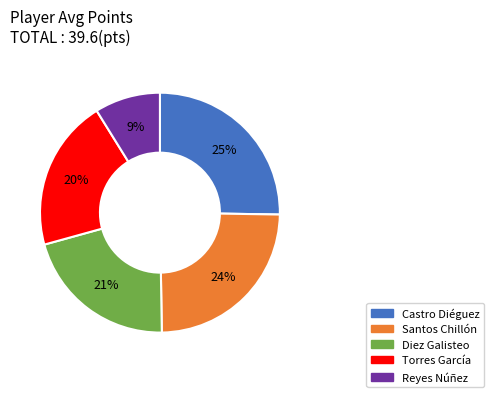

To the nearest percent, what portion does Reyes Núñez represent?

9%